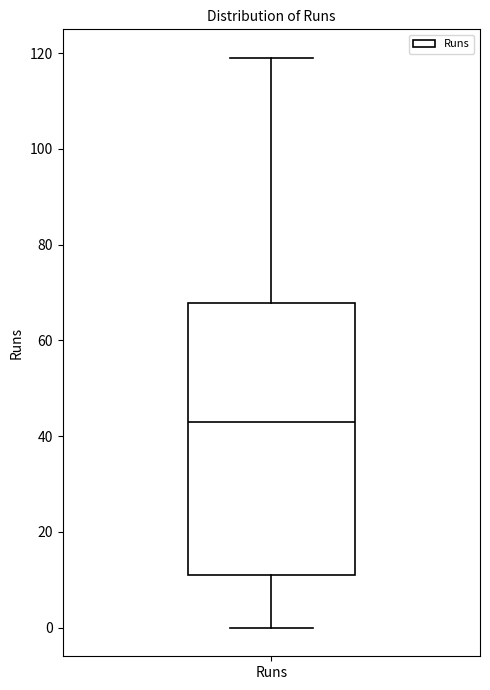

Where does the lower whisker of the box for Runs end on the y-axis? The values are not printed on the chart, so give them approximately, as read against the axis.

0